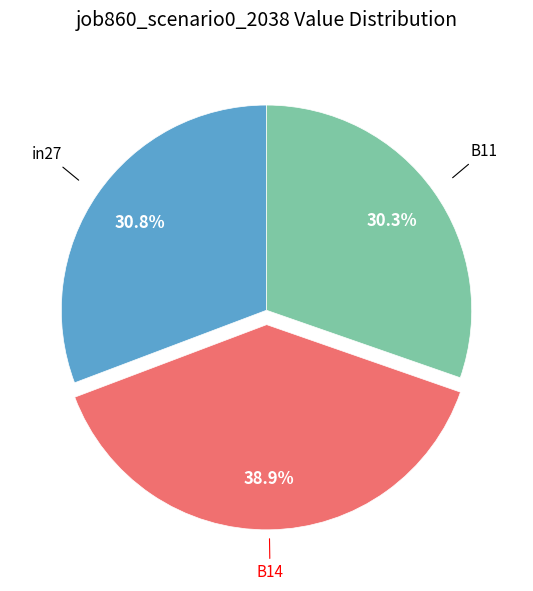

Does any single category account for the majority?

No